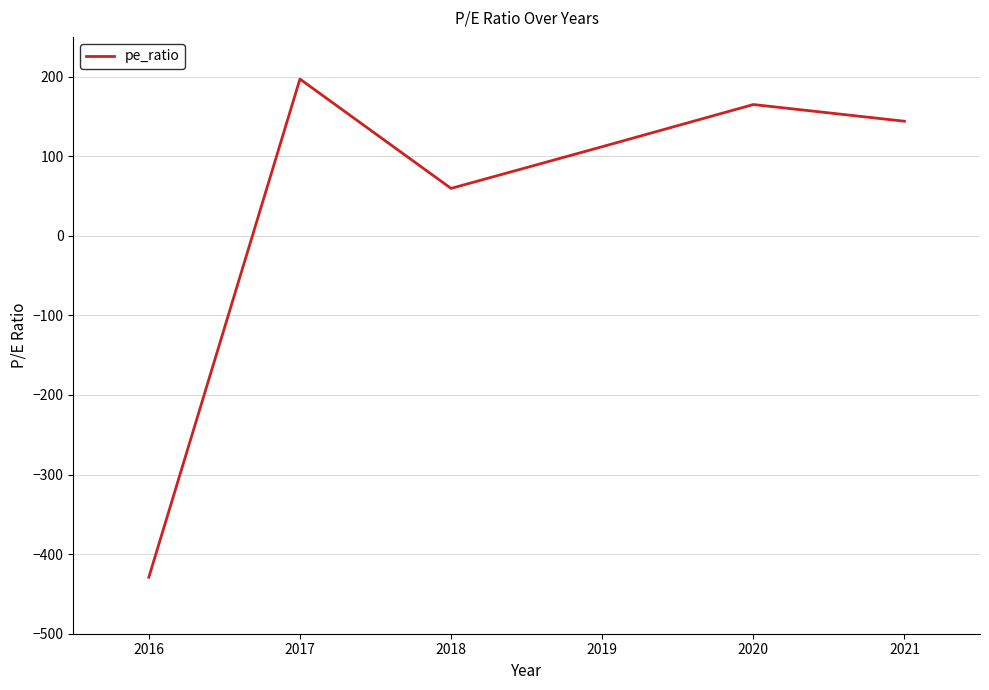

Reading left to right, what are all the values shown in this chart?

2016=-429.0	2017=197.0	2018=59.6	2019=112.0	2020=165.0	2021=144.0